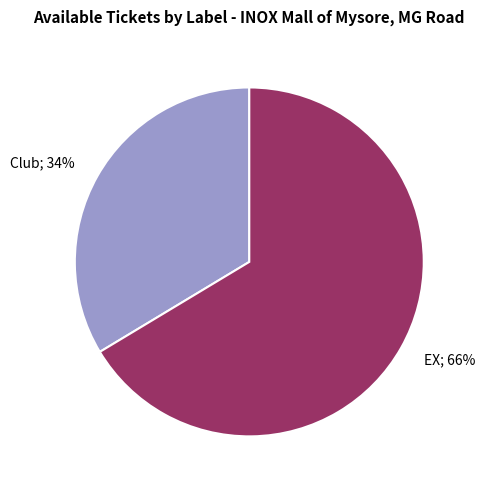

Rank the categories by value from lowest to highest.

Club, EX